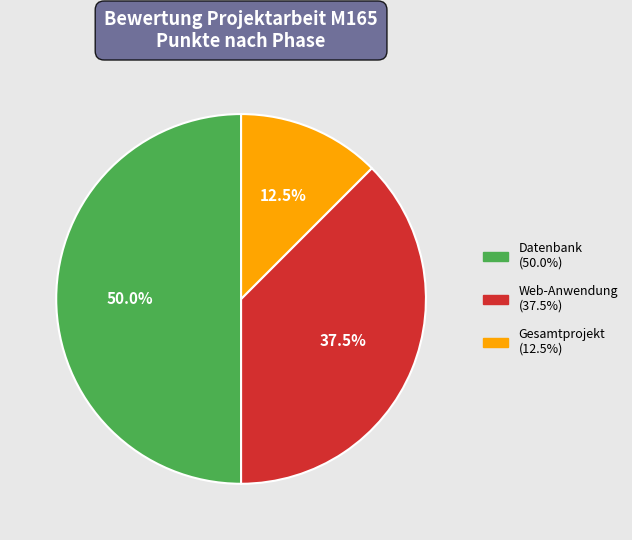

Is the sum of Datenbank and Gesamtprojekt greater than half?

Yes